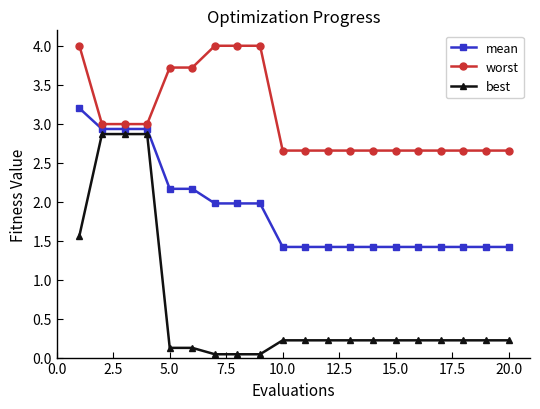

What is the sum of all worst values?

61.6